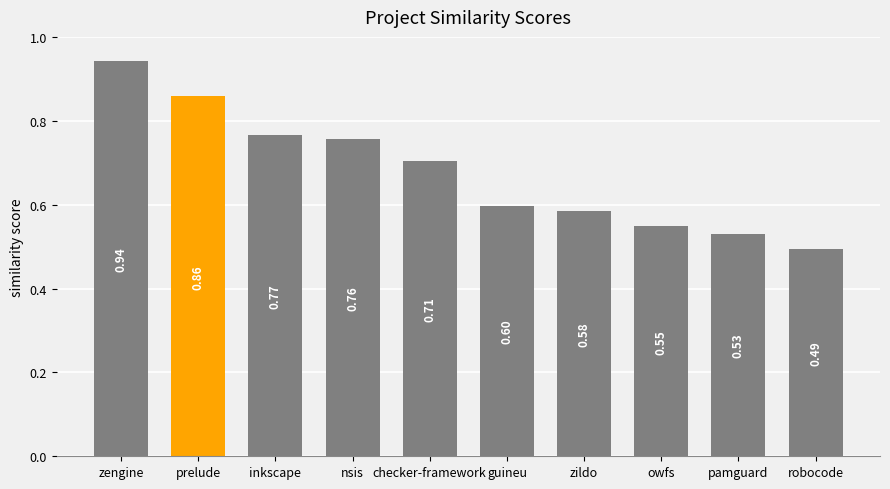

What is the difference between the values at robocode and zengine?

0.4